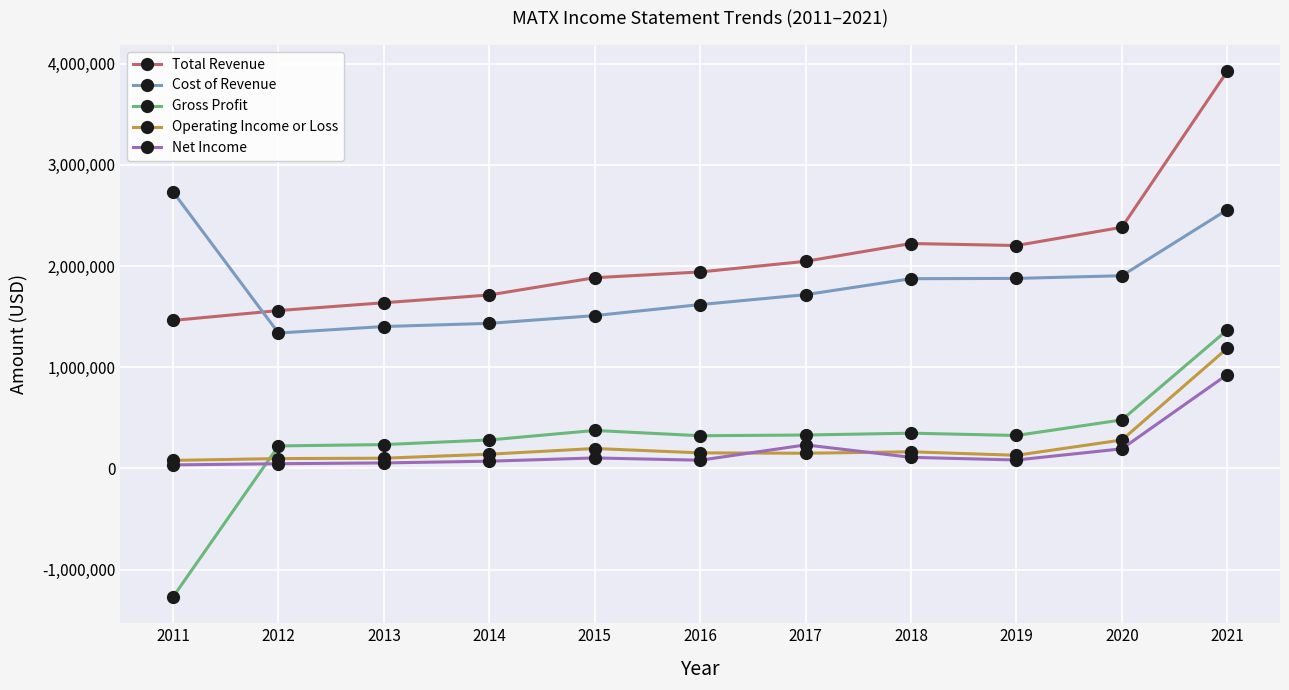

True or false: Net Income and Total Revenue cross at least once.

False